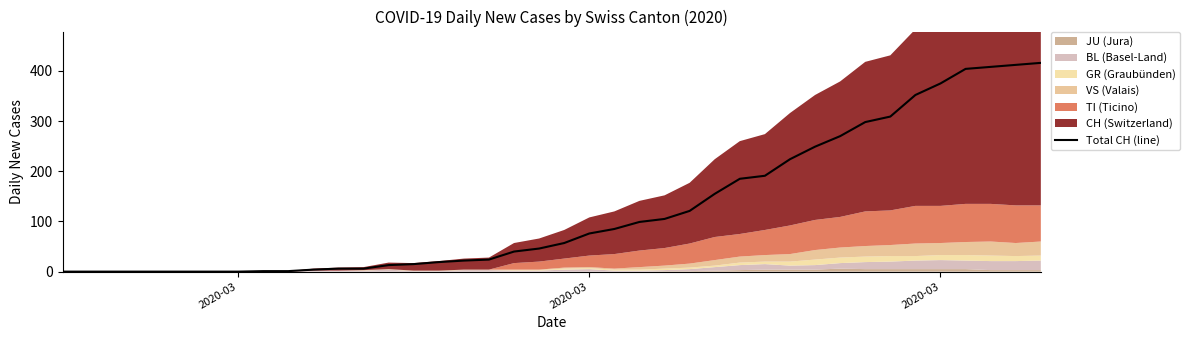

How many positive values are there?

32